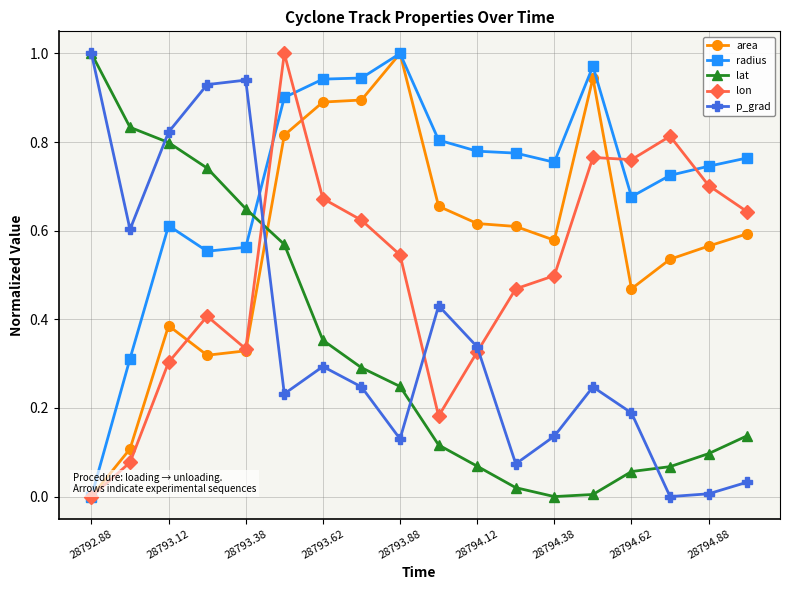

Which series has the largest total across all categories?

radius